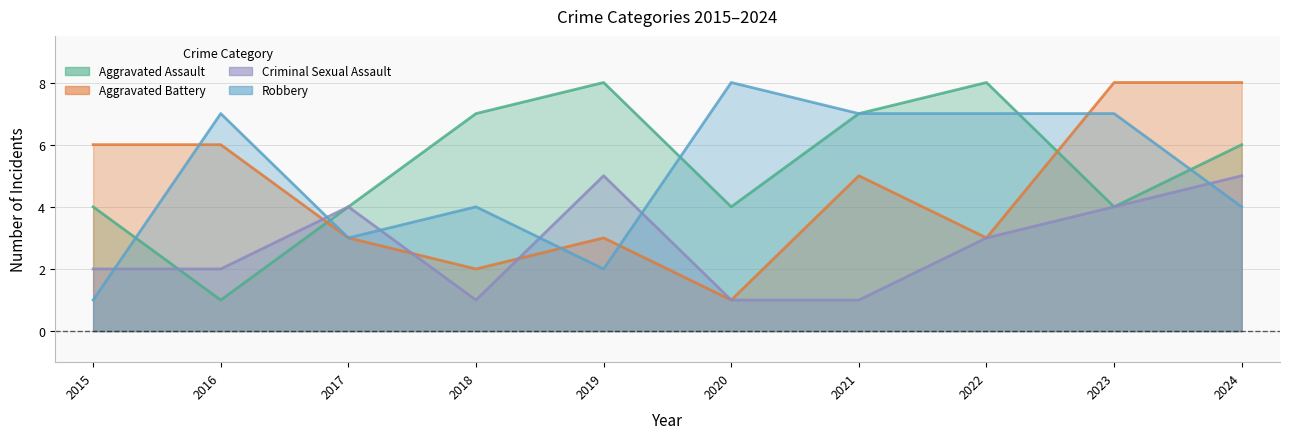

Where is the first local maximum for Aggravated Assault?

2019